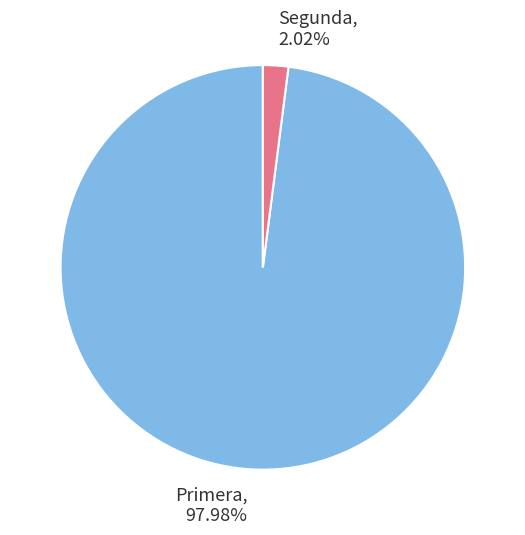

Is Segunda, 2.02% the majority of the pie?

No